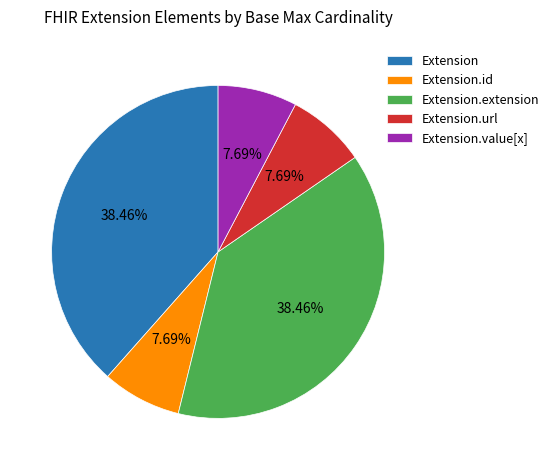

Is there a majority slice in this chart?

No